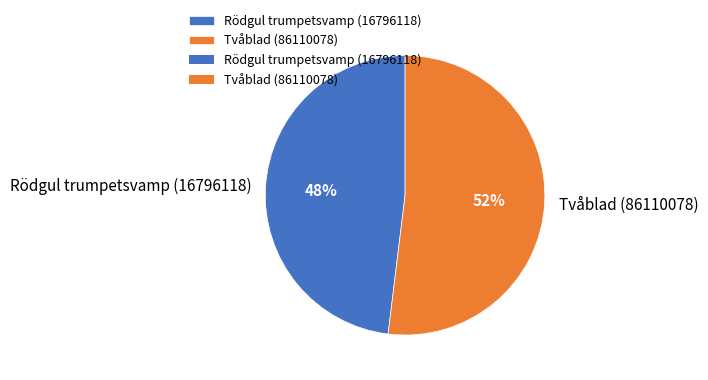

What is the ratio of the value at Rödgul trumpetsvamp (16796118) to the value at Tvåblad (86110078)?

0.9